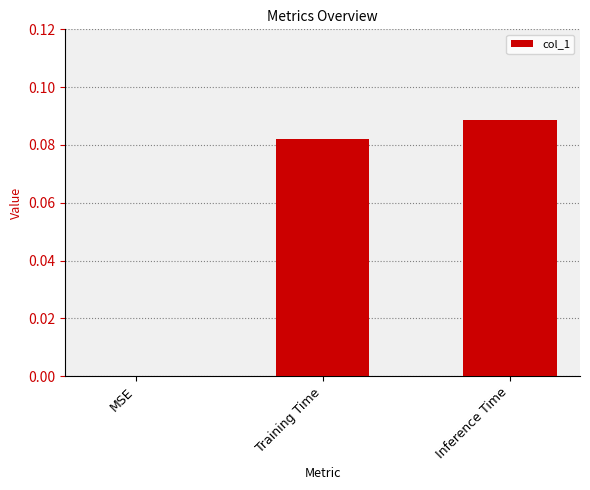

Which label corresponds to the largest value in the chart?

Inference Time